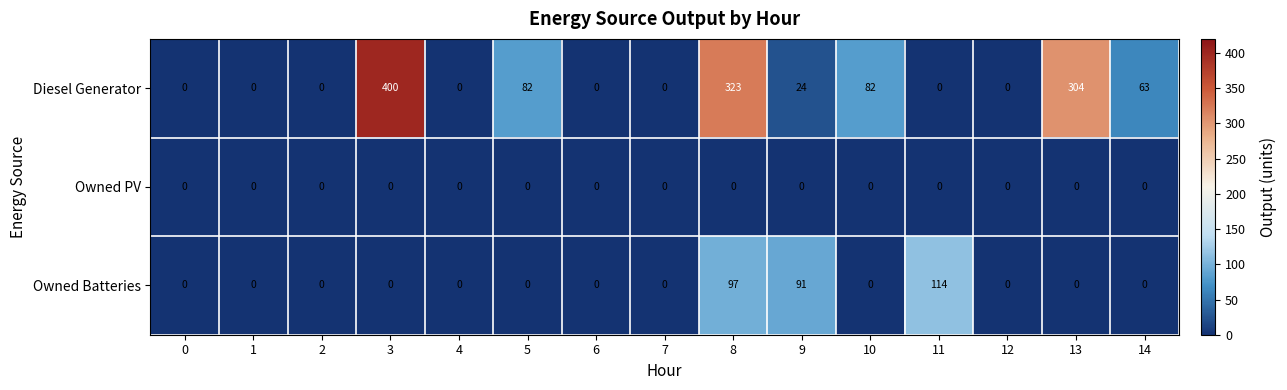

Which label corresponds to the largest value in the chart?

3